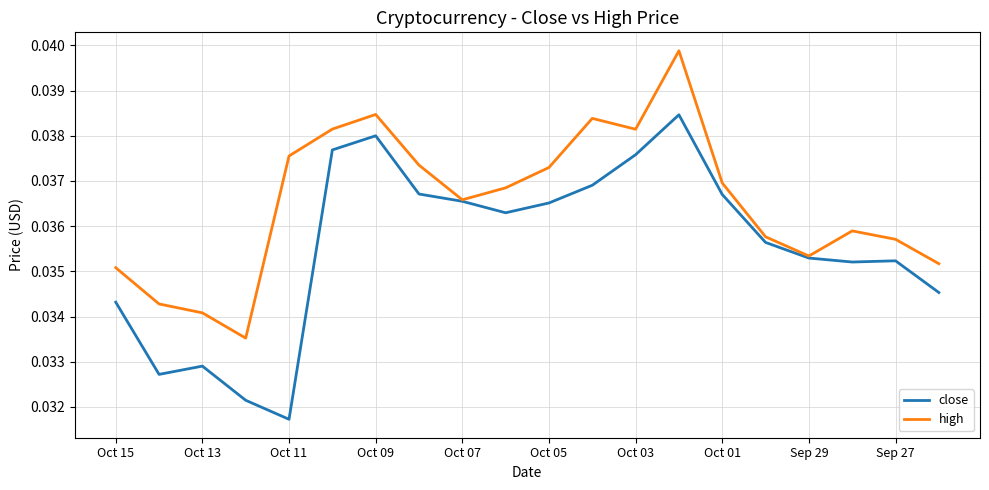

How many lines are shown in the chart?

2